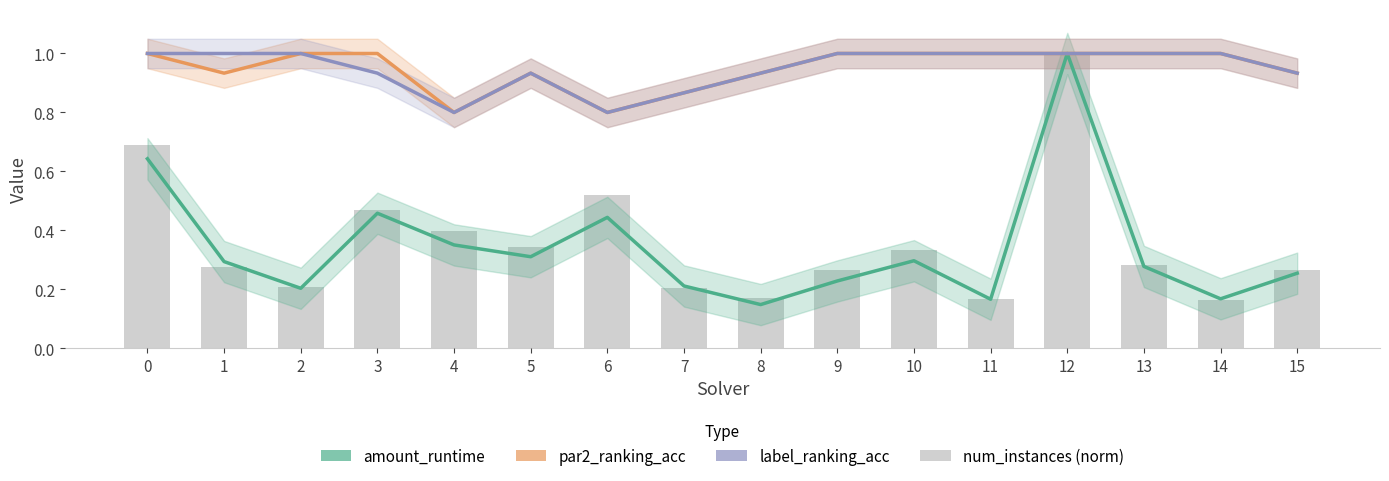

Which series has the widest spread of values?

amount_runtime